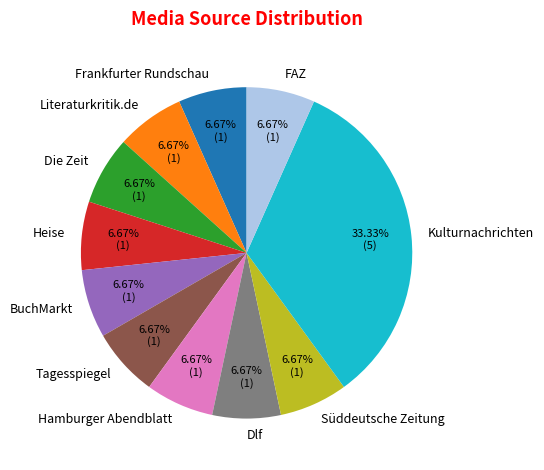

True or false: Kulturnachrichten accounts for 33% of the total.

True